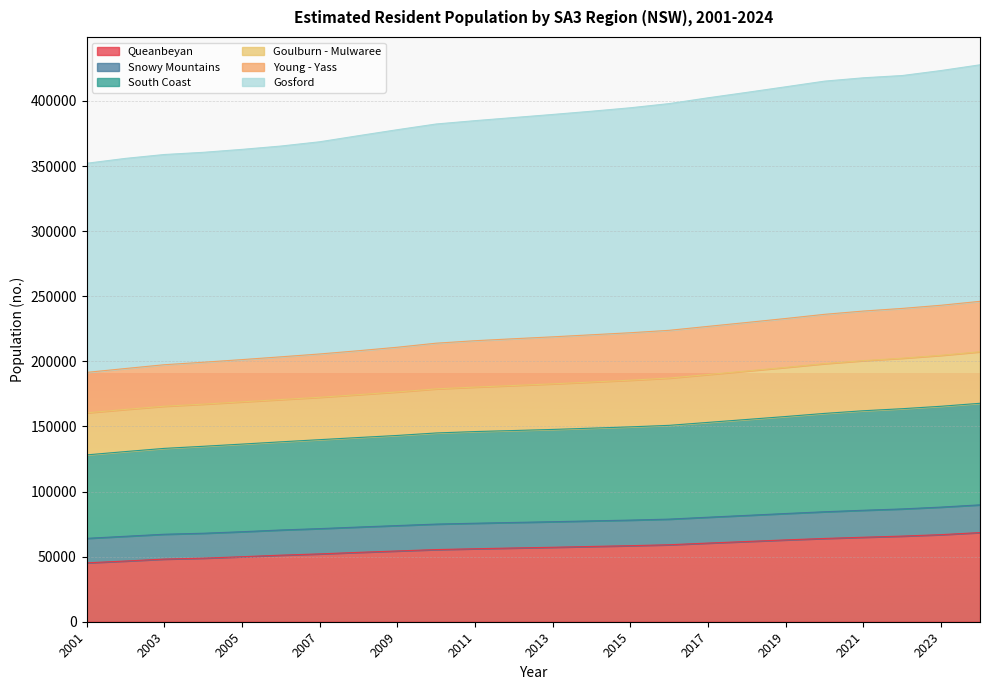

What is the total value across all series at 2001?

352093